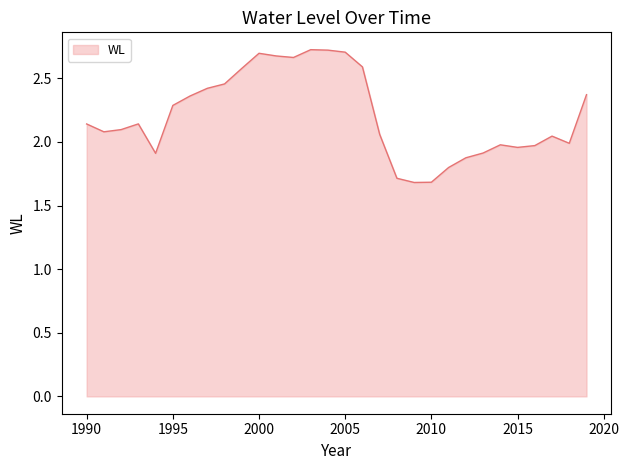

What is the smallest value displayed?

1.7